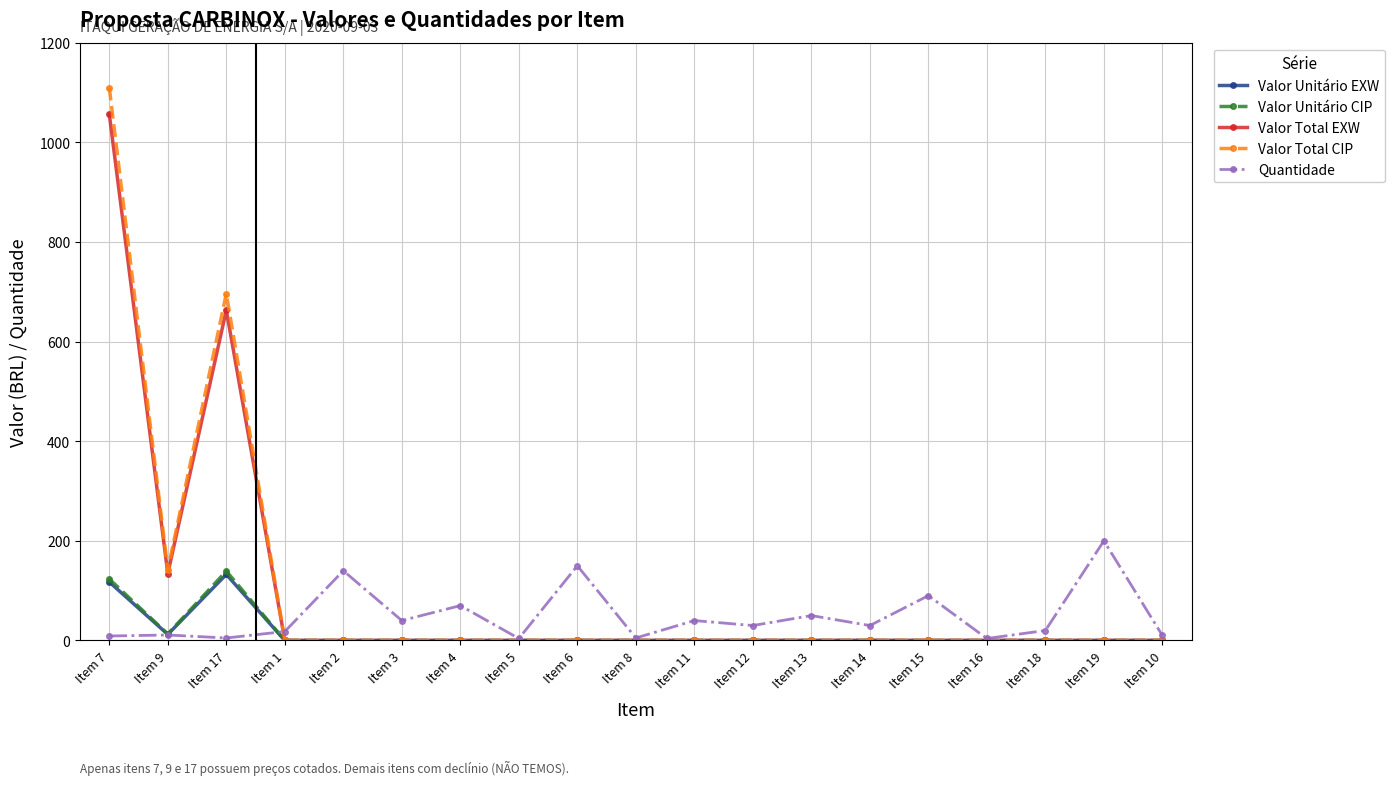

How many series are shown in this chart?

5